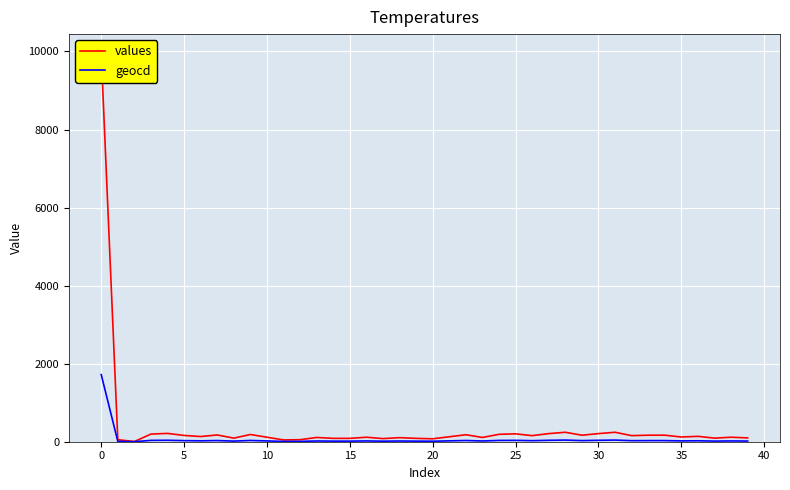

What is the maximum value for geocd?

1720